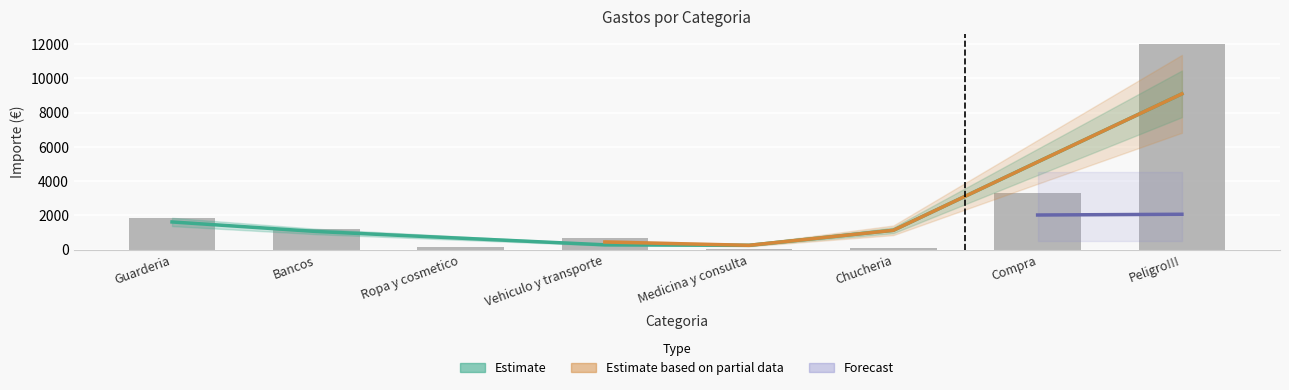

What is the label of the 1st bar from the right?

Peligro!!!